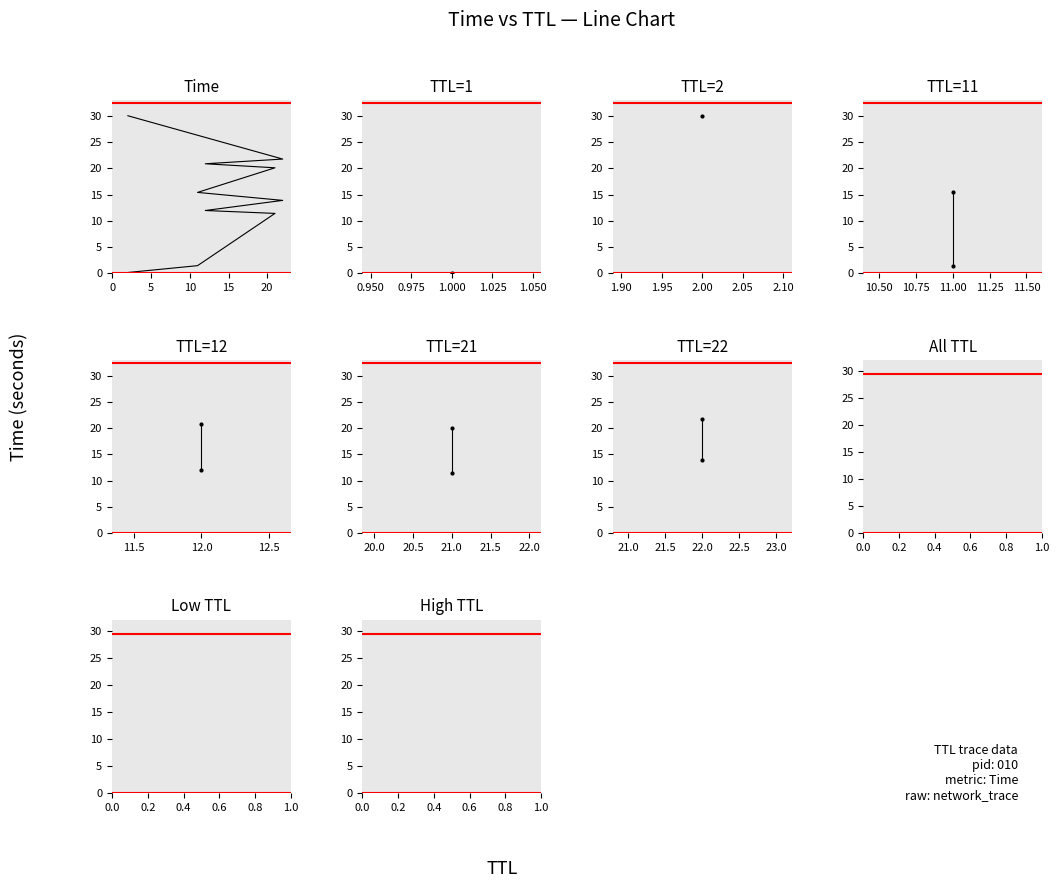

Between 12 and 11, which is larger?

12